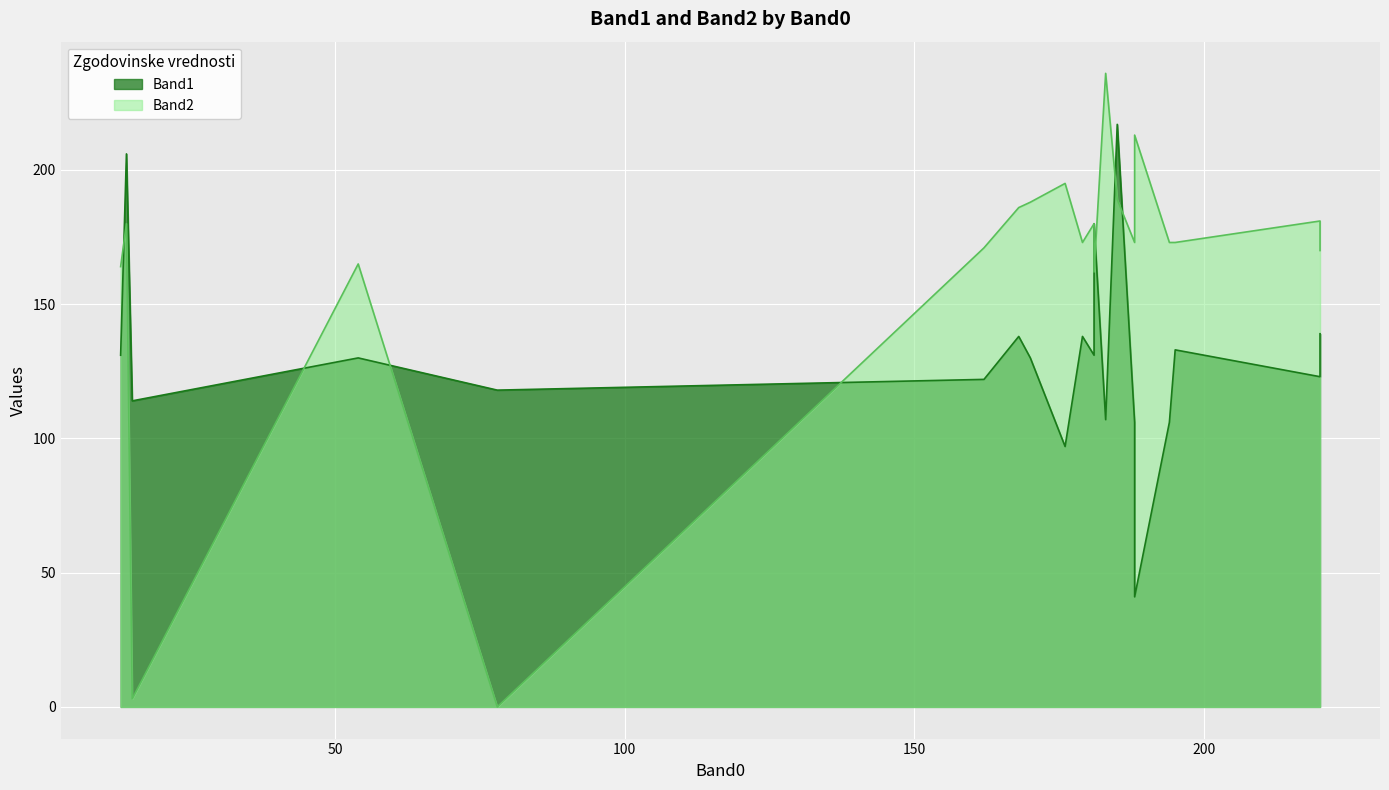

How many values in the Band1 series are below 130?

9